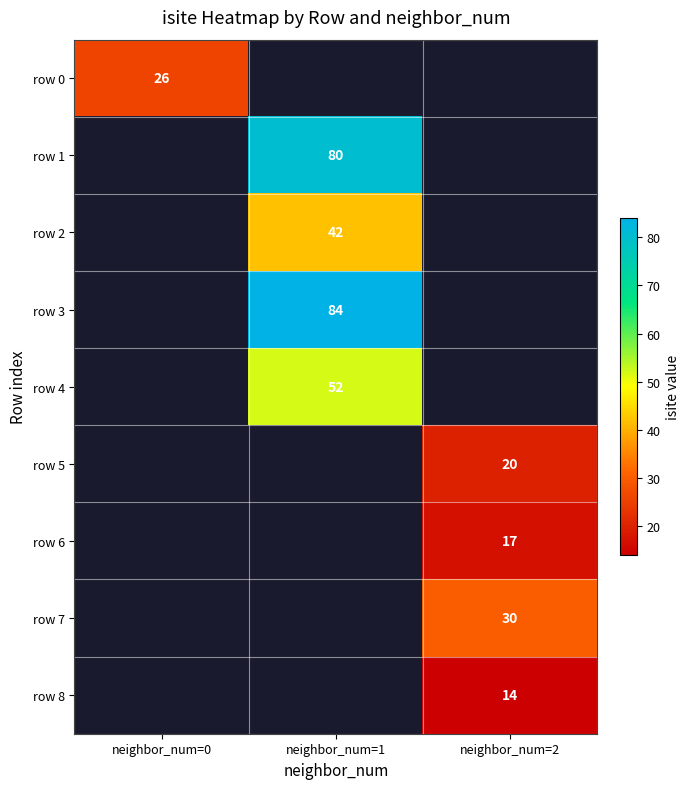

The value of row 2 at neighbor_num=1 is 42. True or false?

True